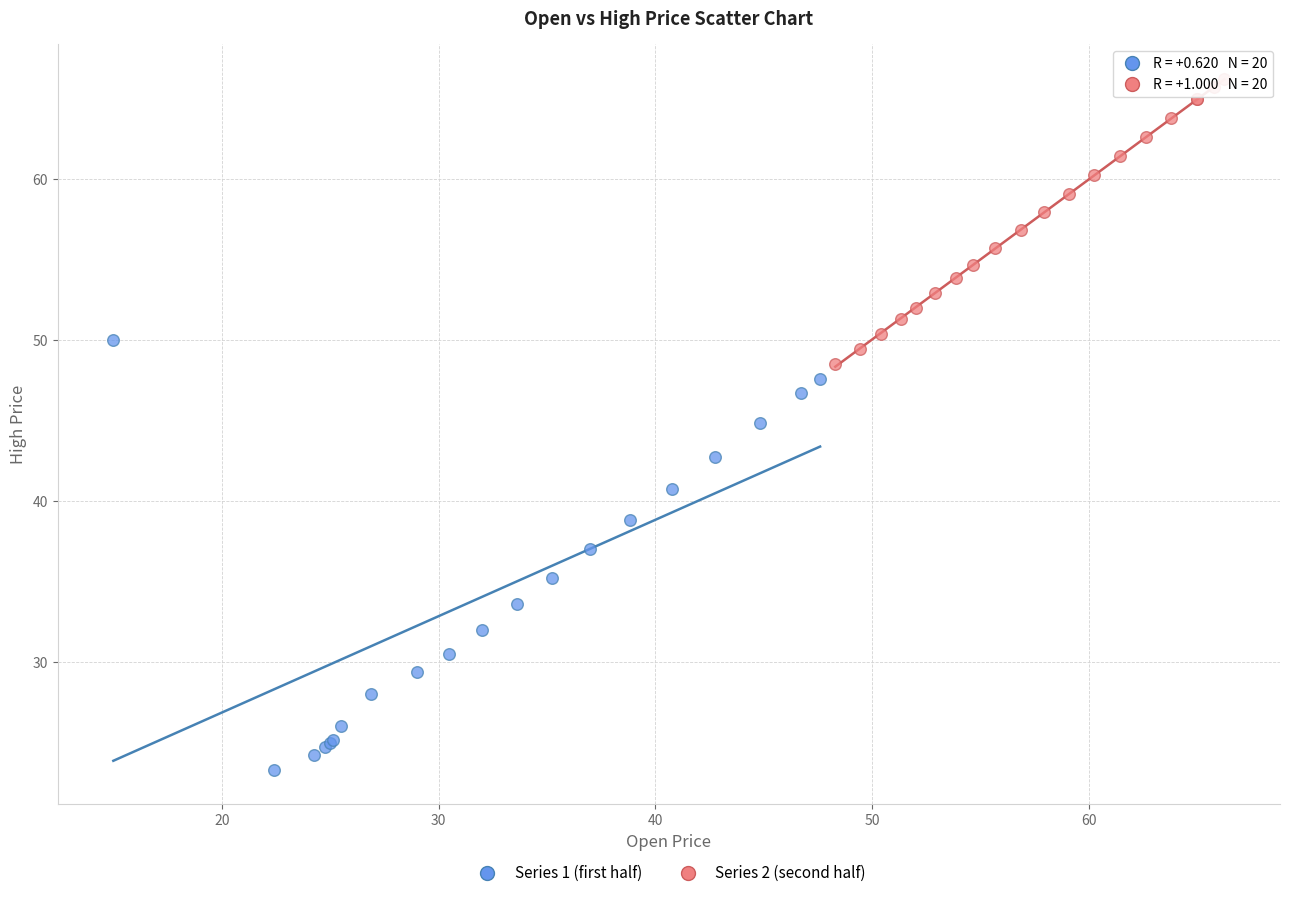

What are all the series names shown in the legend?

Series 1 (first half), Series 2 (second half)